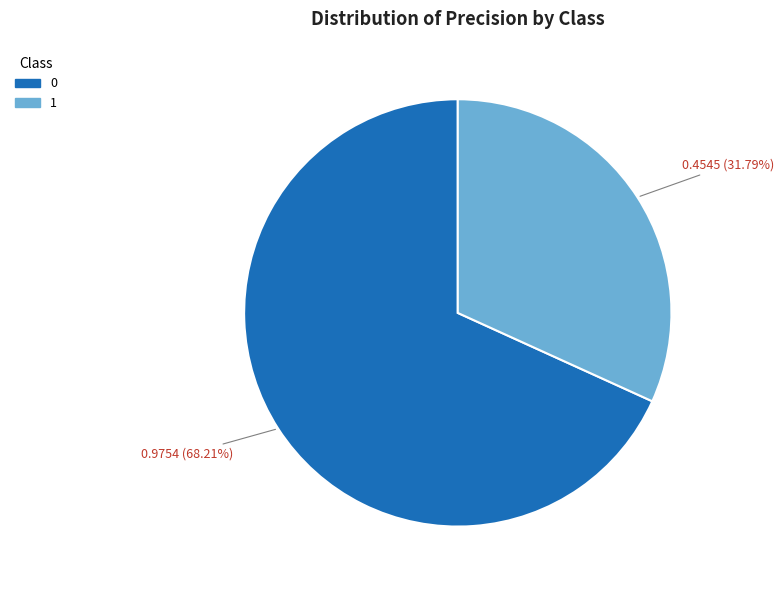

To the nearest percent, what percentage of the pie is 0?

68%